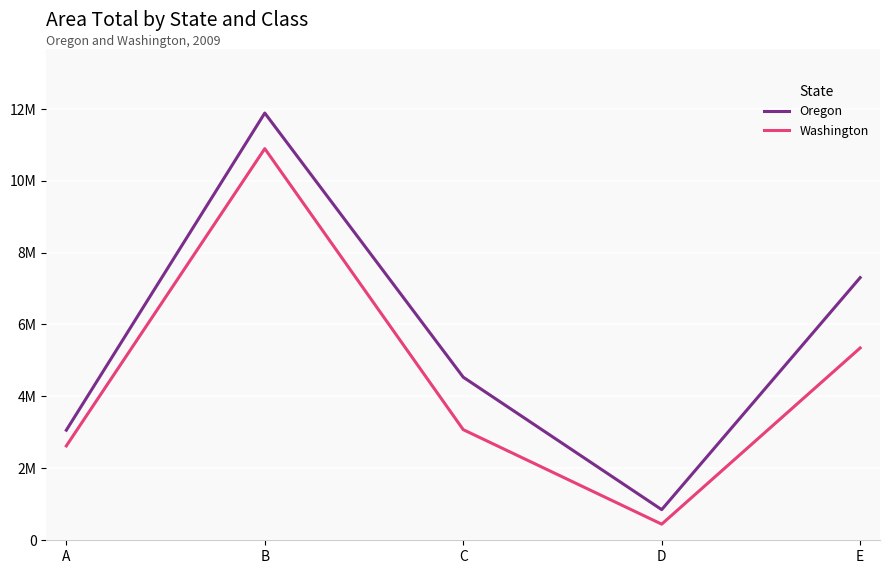

Does the chart display data point markers on the line(s)?

No